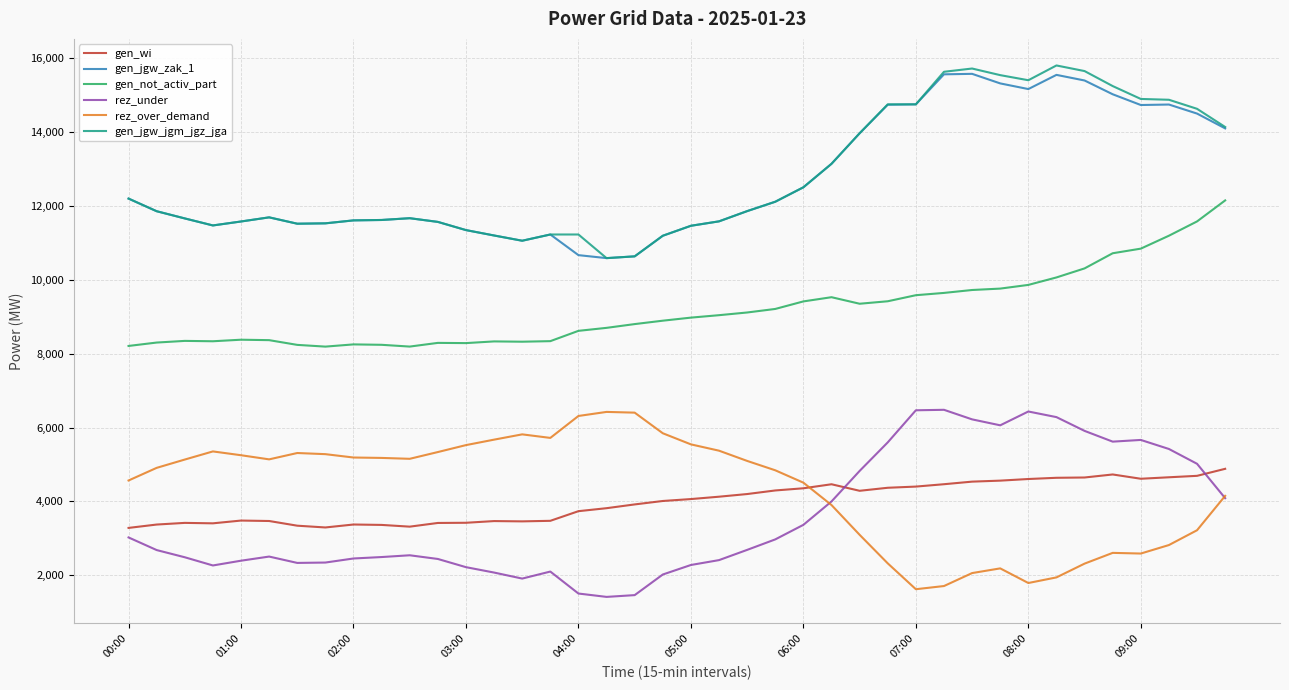

How many intersections are there between rez_under and gen_wi?

2